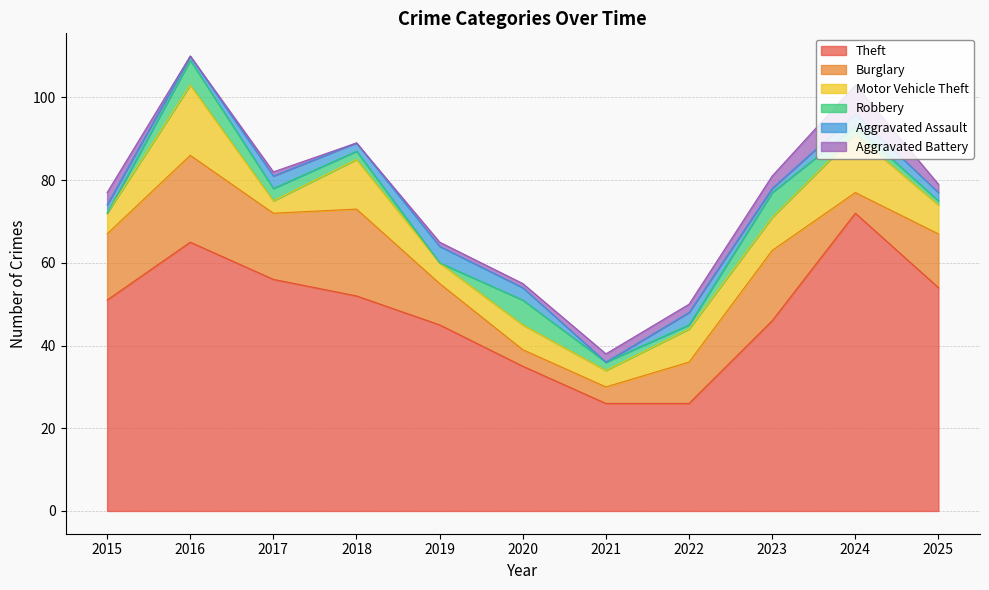

Which series ends up on top after the final intersection of Burglary and Robbery?

Burglary